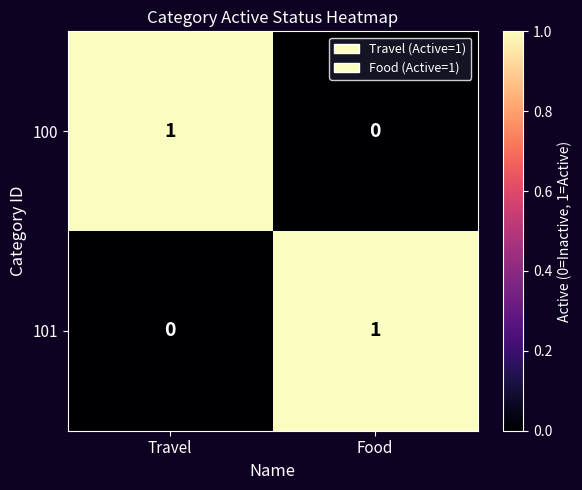

At which label is 101 closest to 0?

Travel